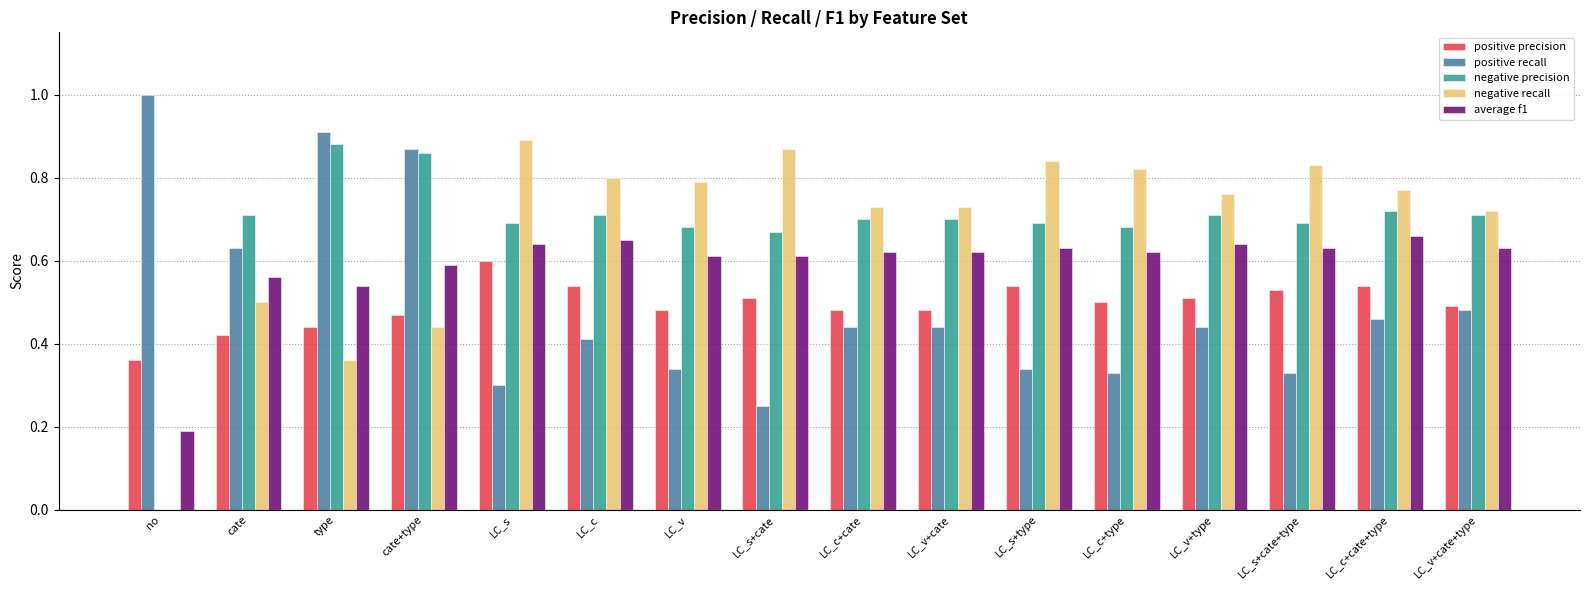

Between cate and LC_s+type, which series saw the biggest shift?

negative recall